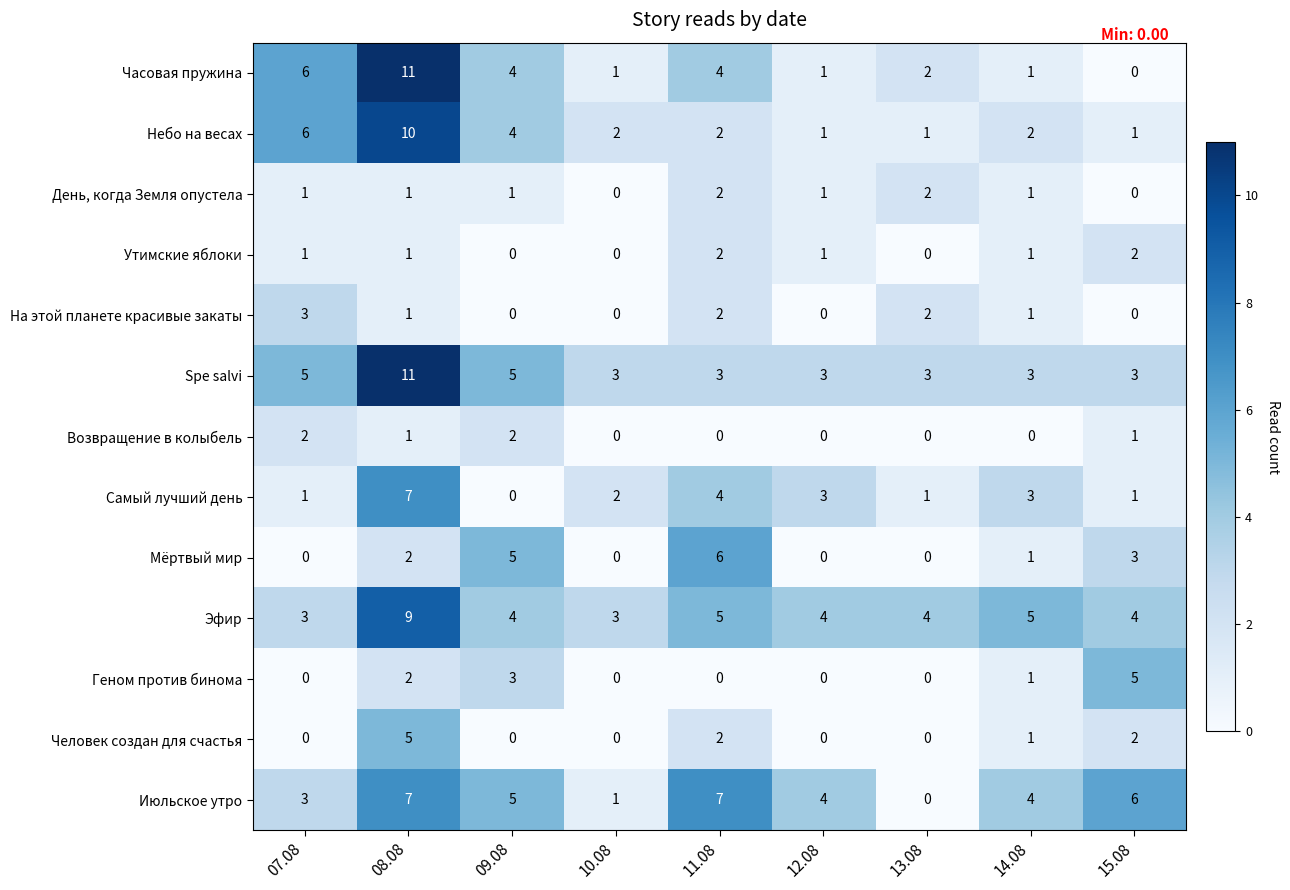

At how many categories does at least one series exceed 1?

9